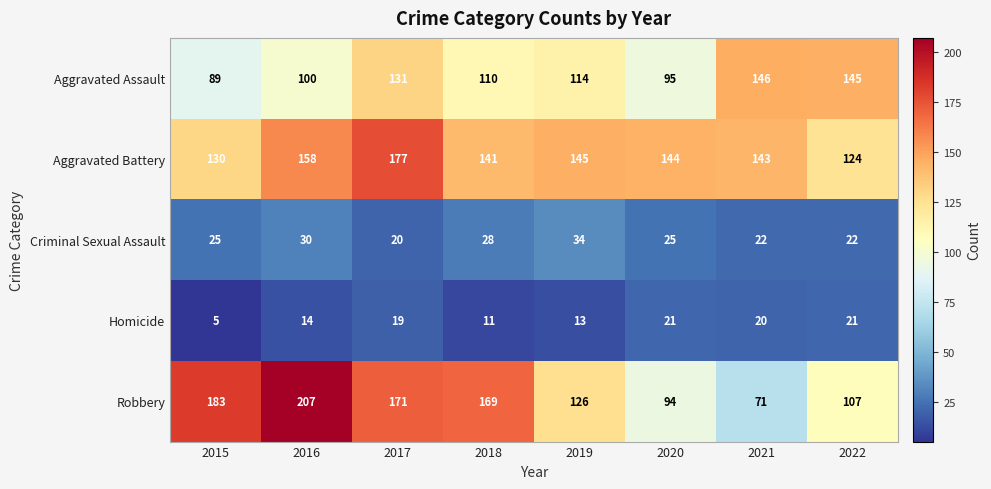

Which category has the lowest value across all series?

2015